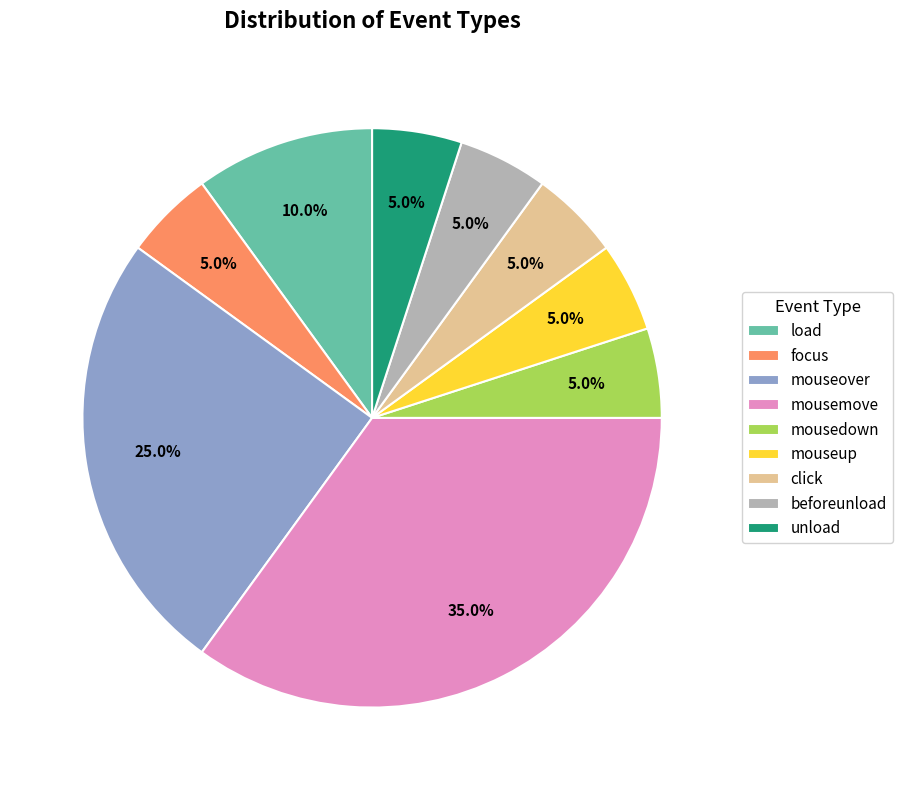

True or false: mousemove accounts for 49% of the total.

False